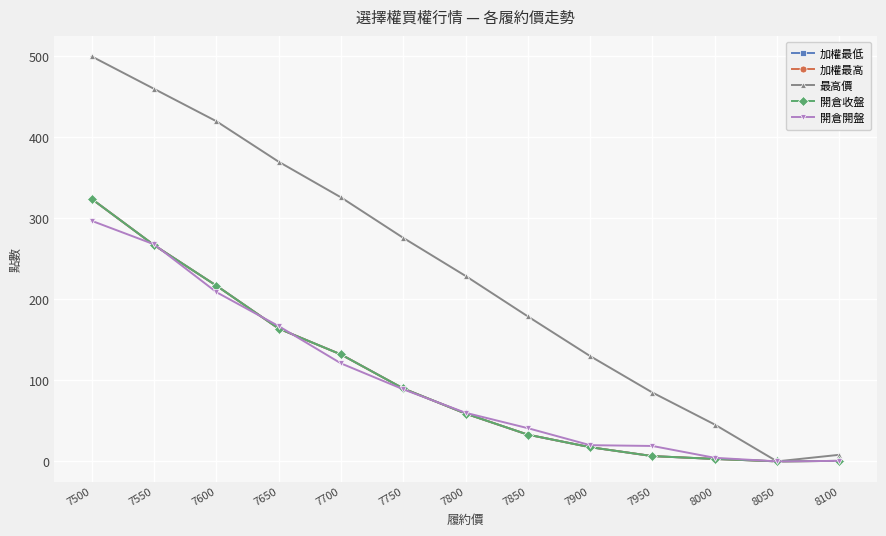

How many times do 開倉開盤 and 開倉收盤 cross each other?

5